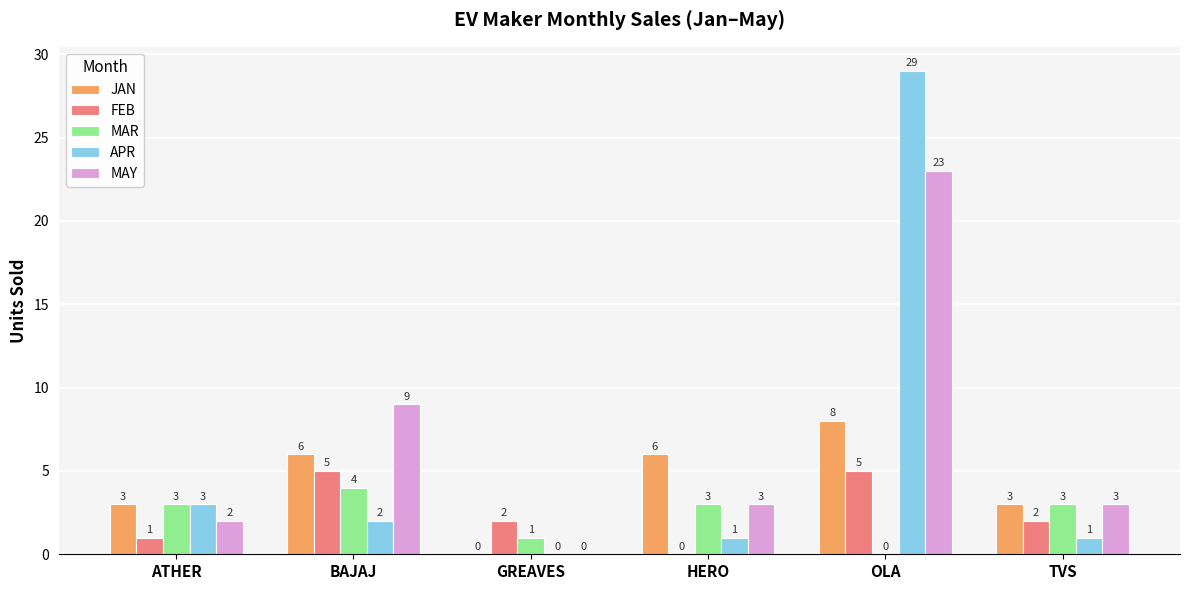

How many MAR values are between 1 and 3?

4